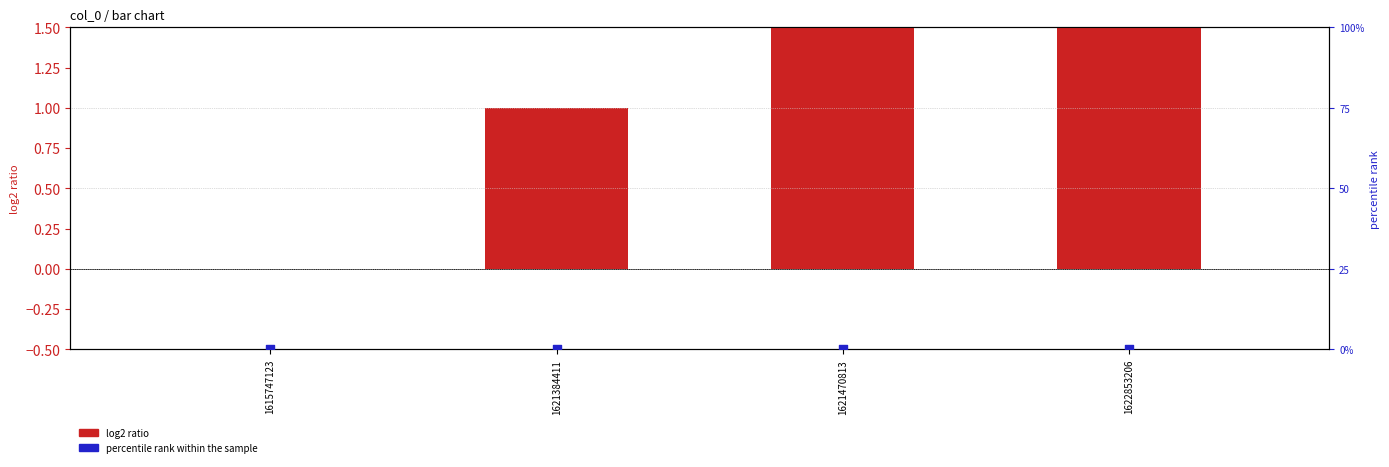

At which category is the sum across all series the highest?

1622853206